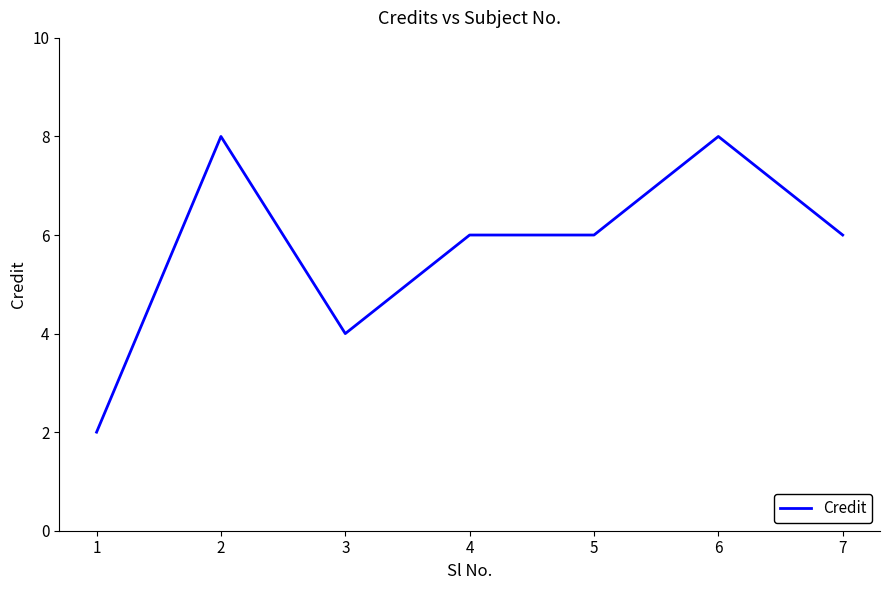

How many distinct data groups are displayed?

1